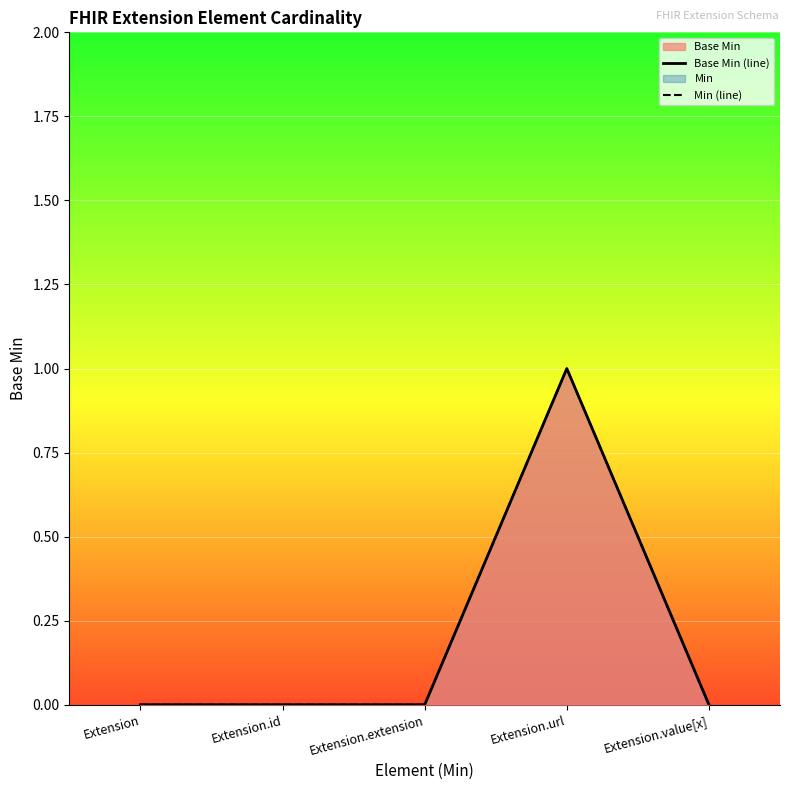

What is the label of the 2nd point from the right?

Extension.url